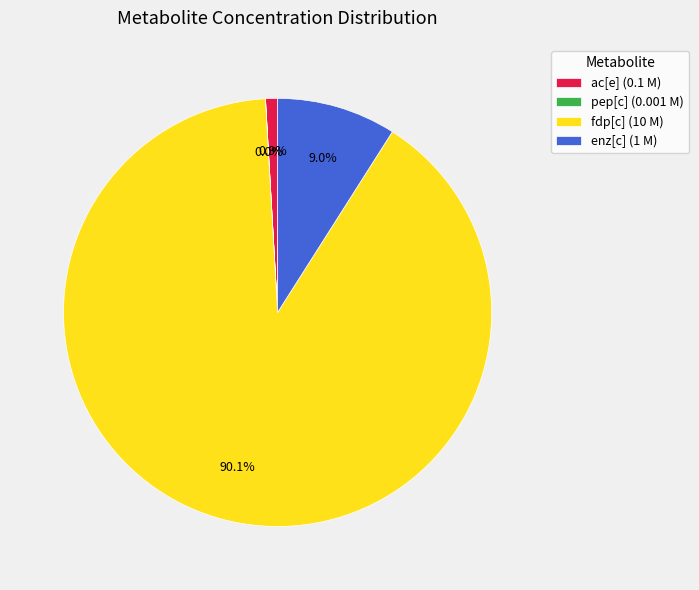

Is there a majority slice in this chart?

Yes